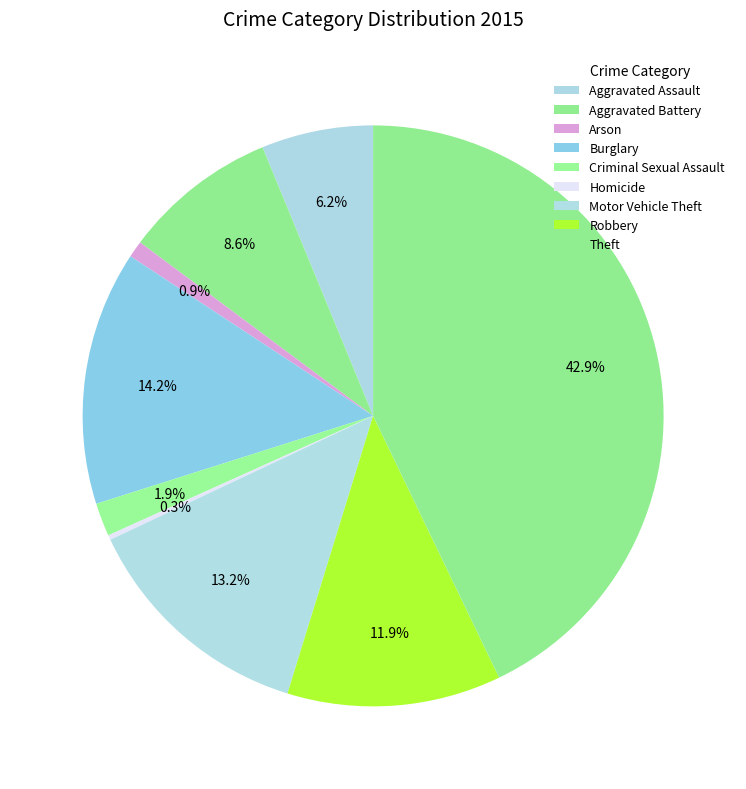

Which slice is the smallest?

Homicide